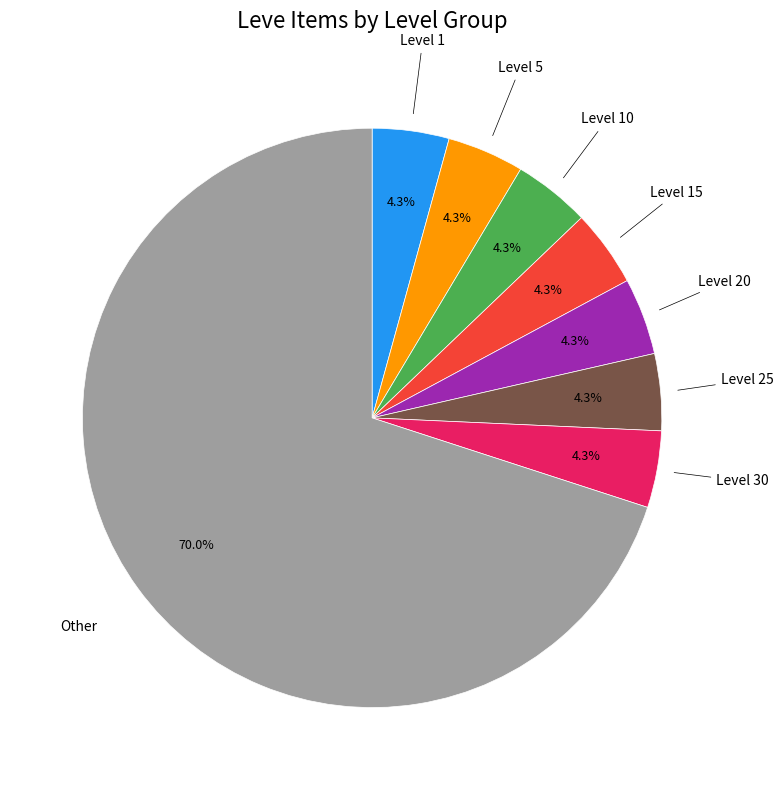

How many segments does this pie chart have?

8